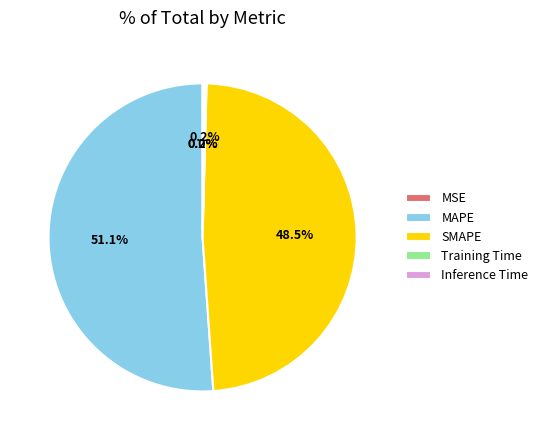

How much of the chart is everything except MAPE?

48.9%